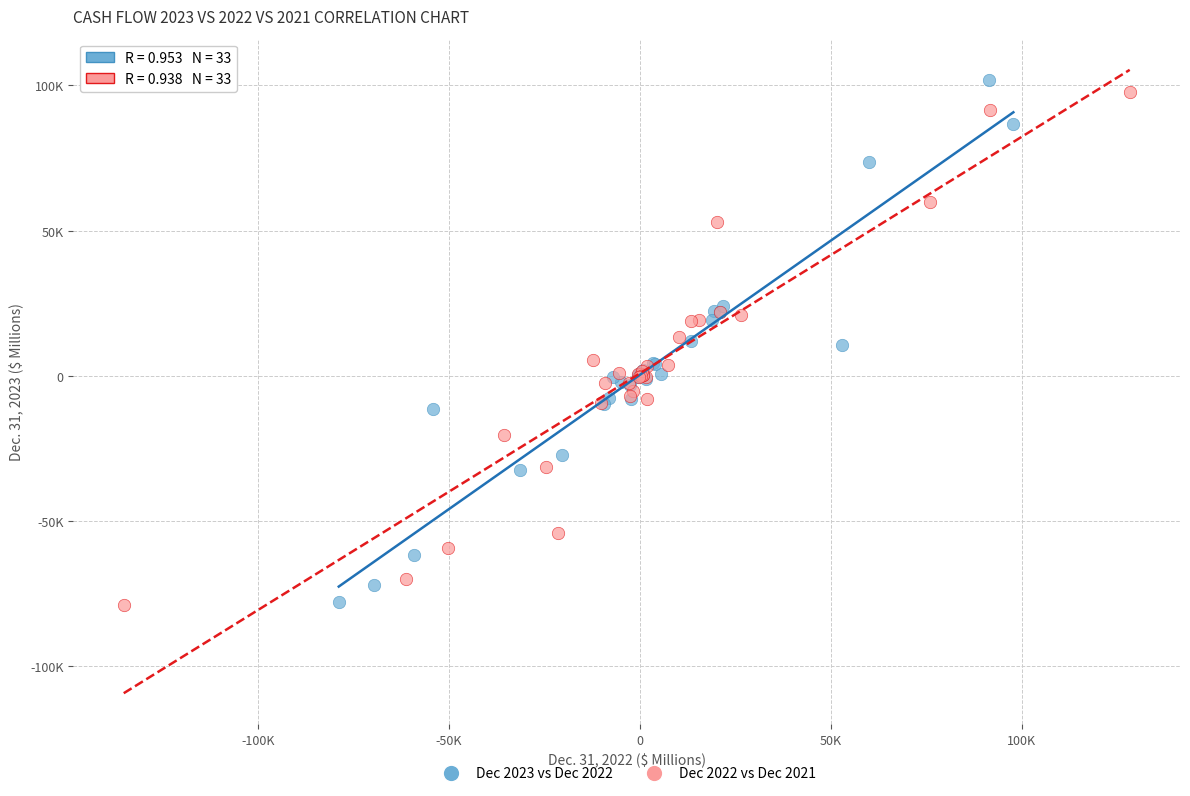

What are all the series names shown in the legend?

Dec 2023 vs Dec 2022, Dec 2022 vs Dec 2021